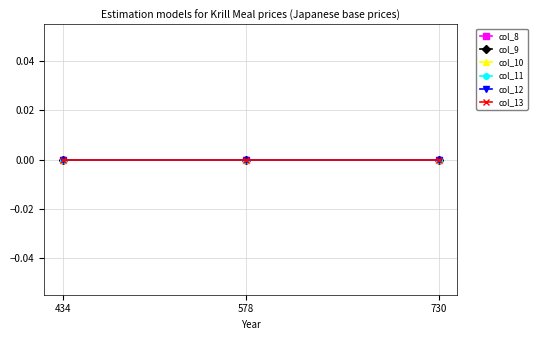

The value of col_8 at 434 is 123. True or false?

False